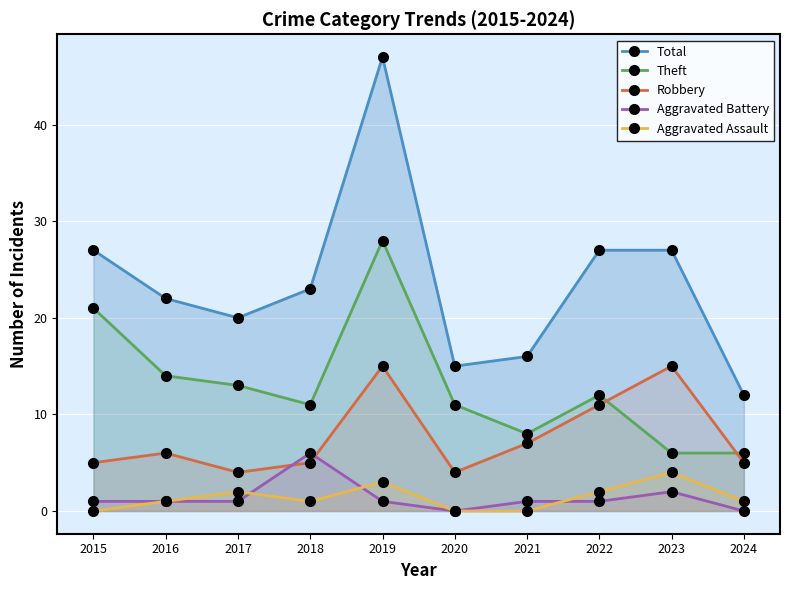

Which series has the largest total across all categories?

Total